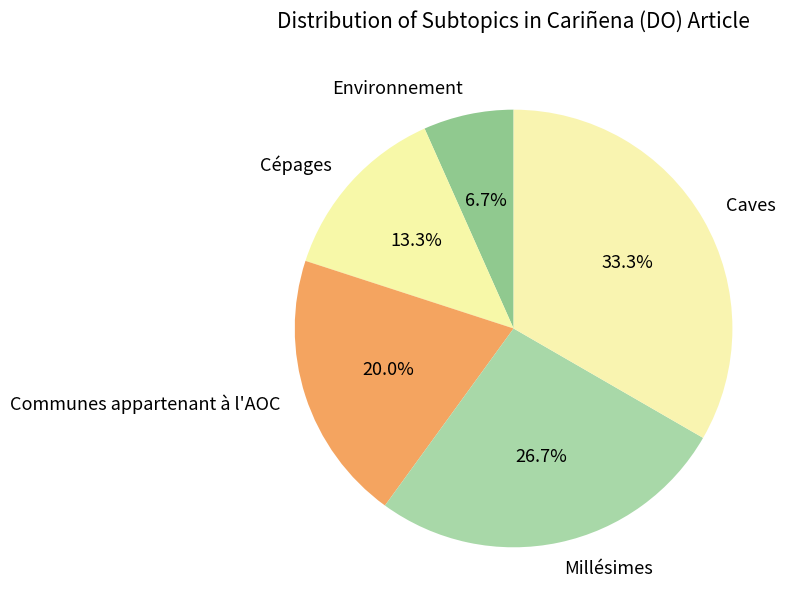

Rank the categories by value from lowest to highest.

Environnement, Cépages, Communes appartenant à l'AOC, Millésimes, Caves